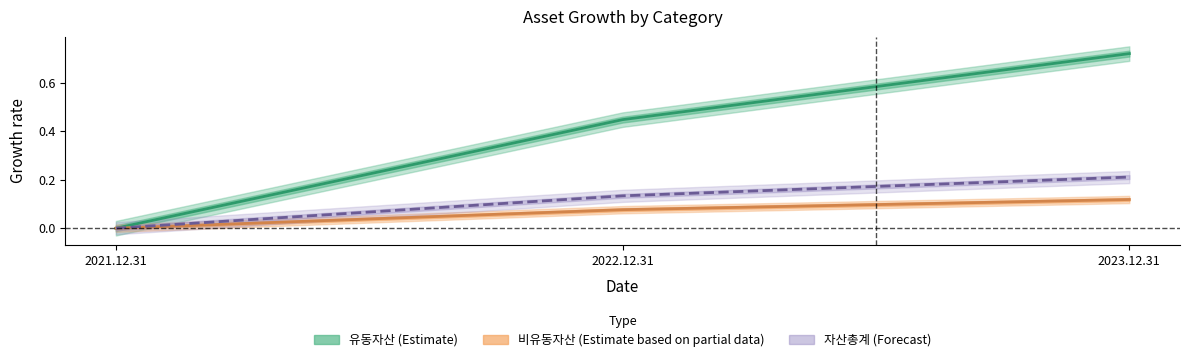

True or false: 자산총계 (Forecast) has a value of 0.3 at 2023.12.31.

False